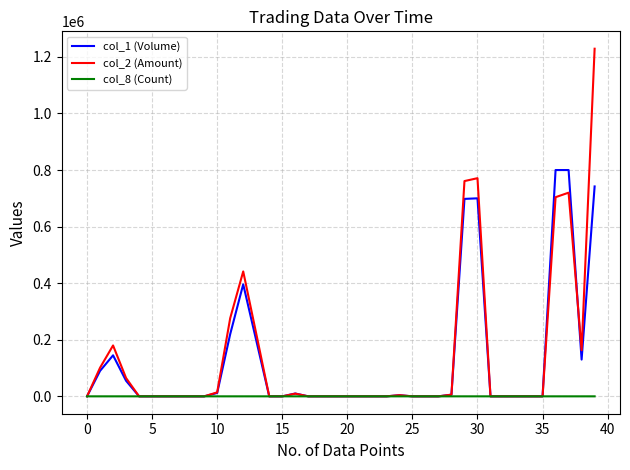

List the series in order of their peak value, lowest first.

col_8 (Count), col_1 (Volume), col_2 (Amount)